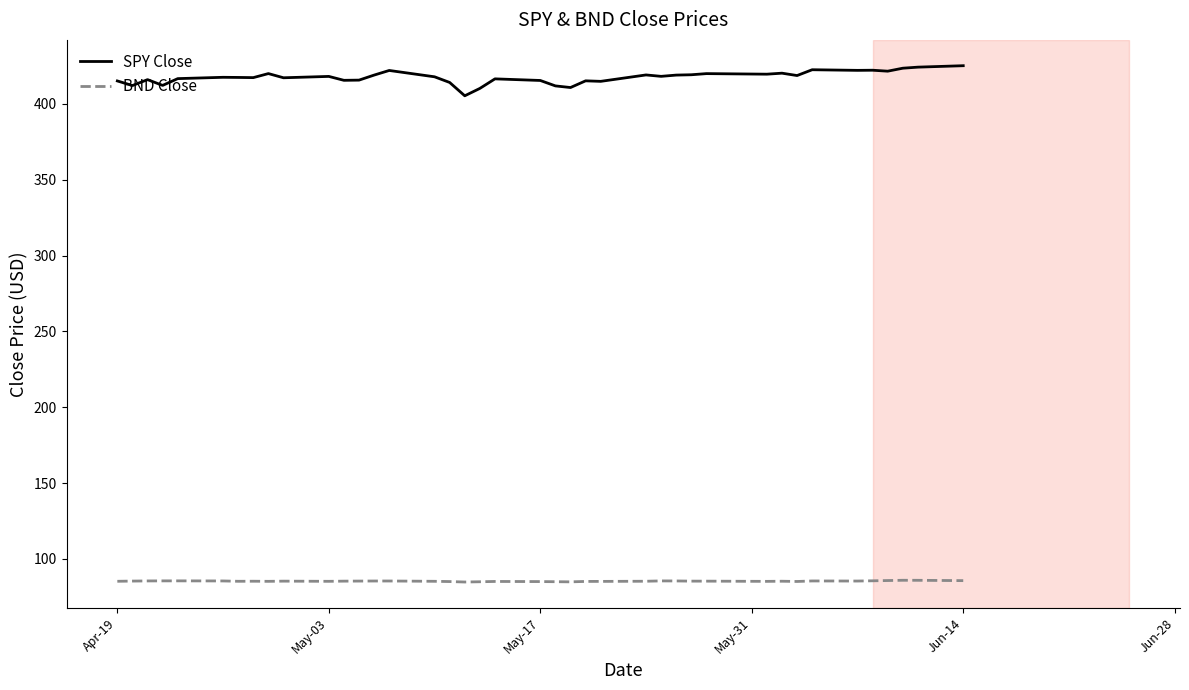

True or false: BND Close and SPY Close intersect in this chart.

False